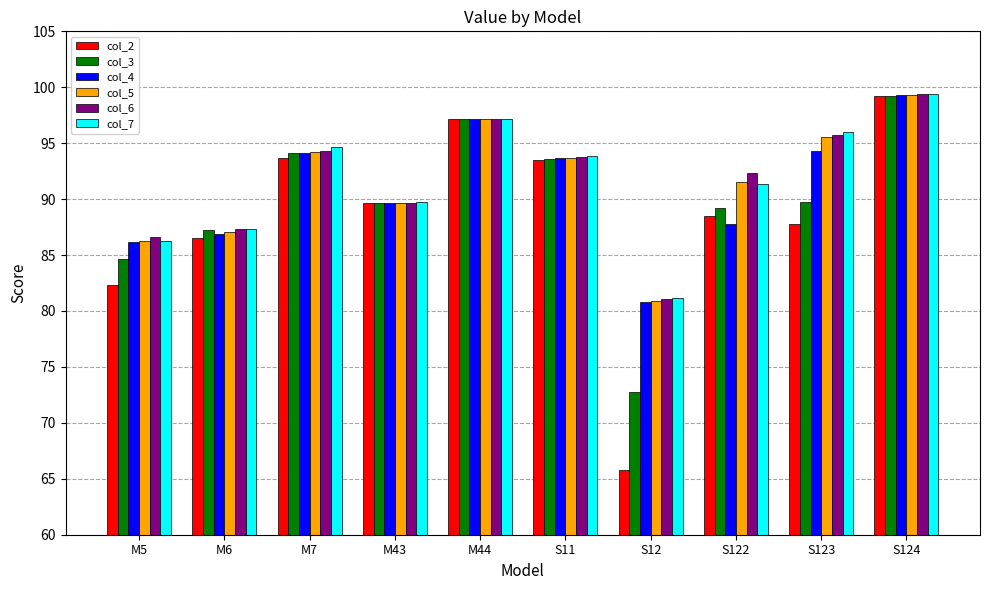

What is the maximum value shown in the chart?

99.4